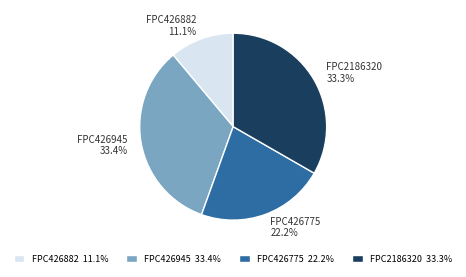

Does any single category account for the majority?

No